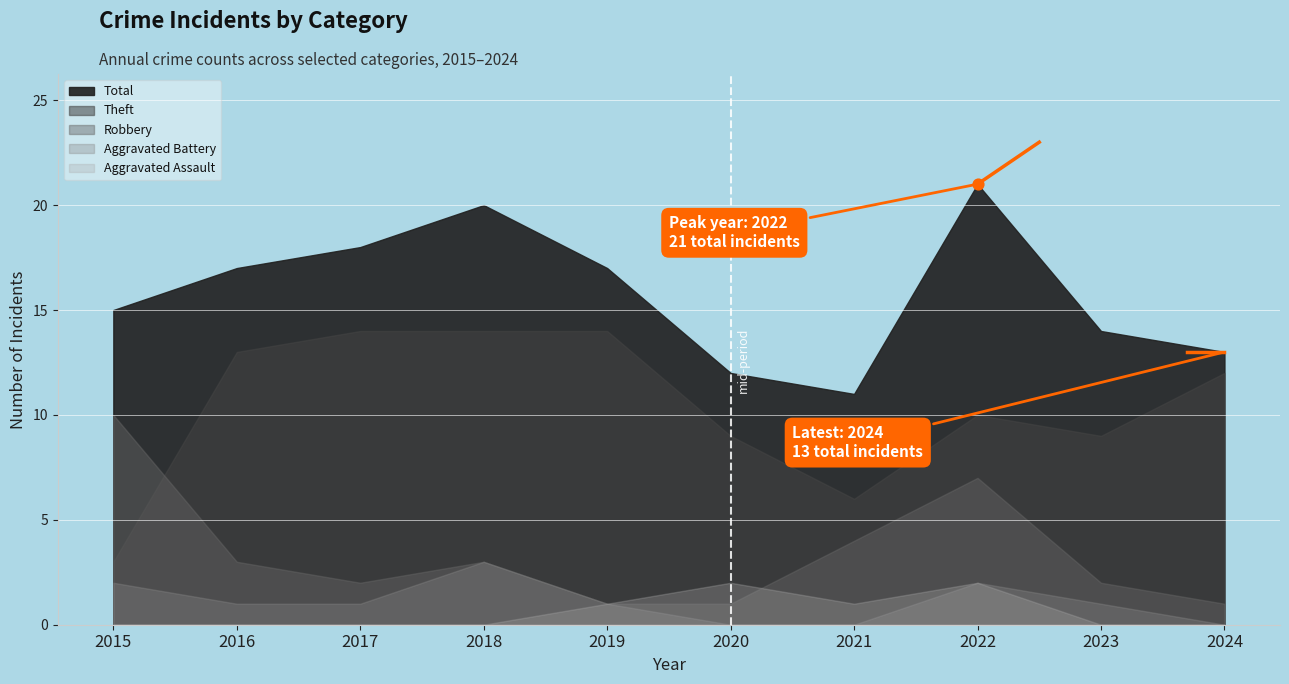

What are all the series names shown in the legend?

Robbery, Theft, Aggravated Assault, Aggravated Battery, Total